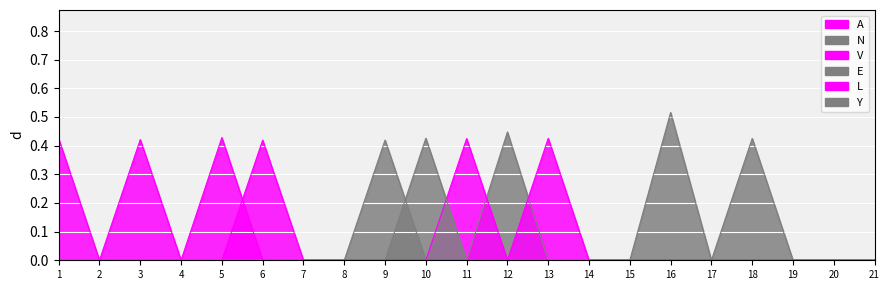

At which label does L reach its peak?

5